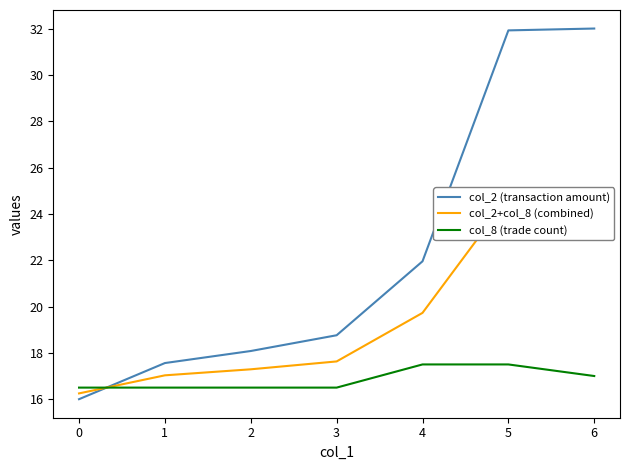

What are all the series names shown in the legend?

col_2 (transaction amount), col_2+col_8 (combined), col_8 (trade count)